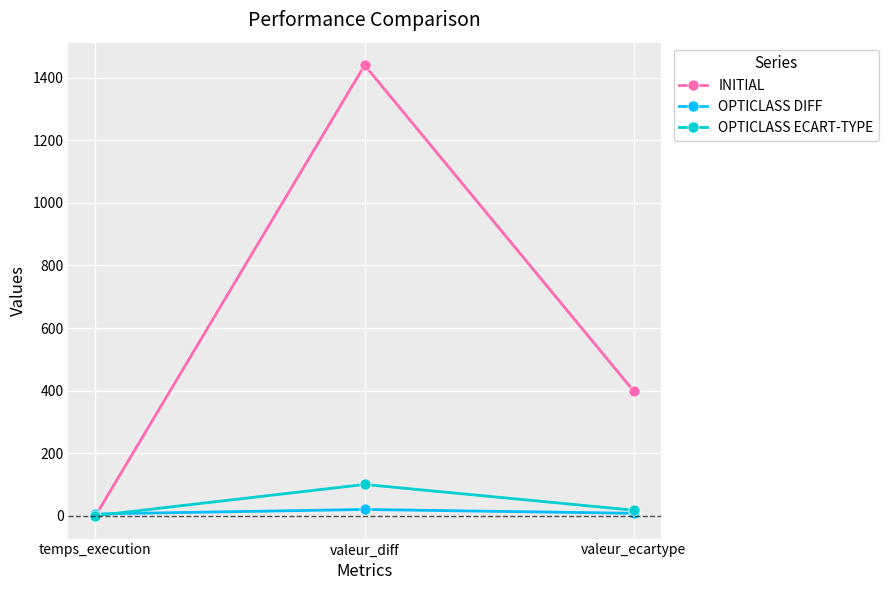

What is the difference between the maximum and second lowest values in the OPTICLASS ECART-TYPE series?

82.4